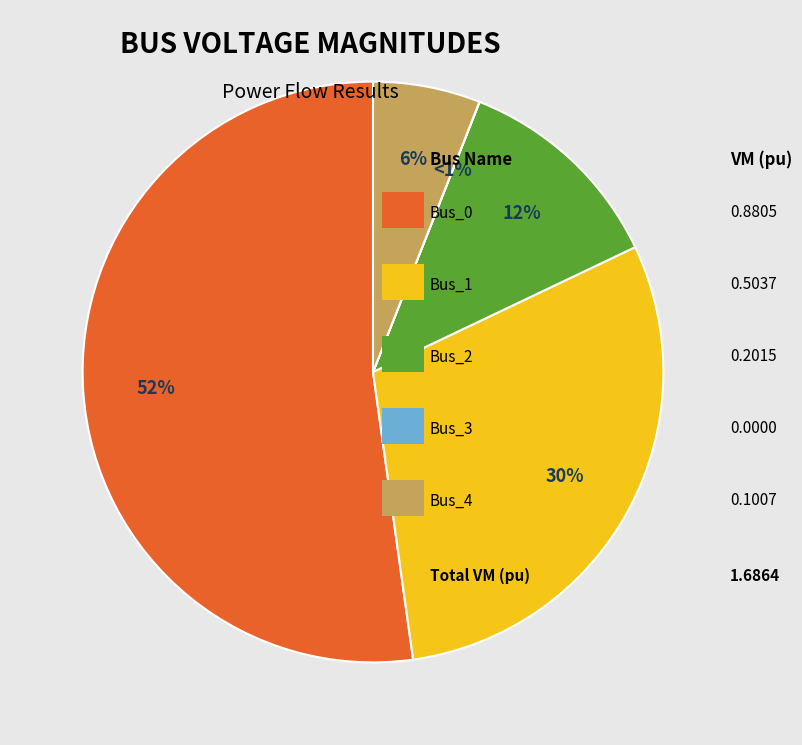

What percentage is the Bus_0 slice, to the nearest percent?

52%